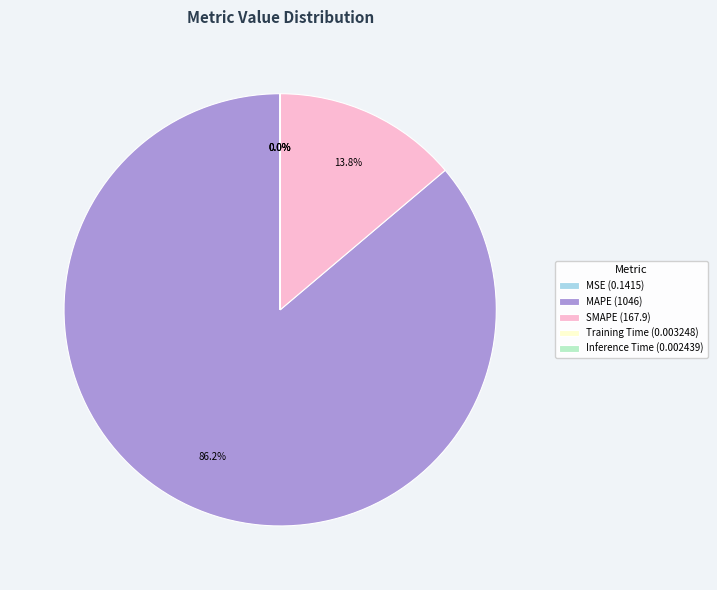

To the nearest percent, what is the difference between the largest and smallest slice percentages?

86%